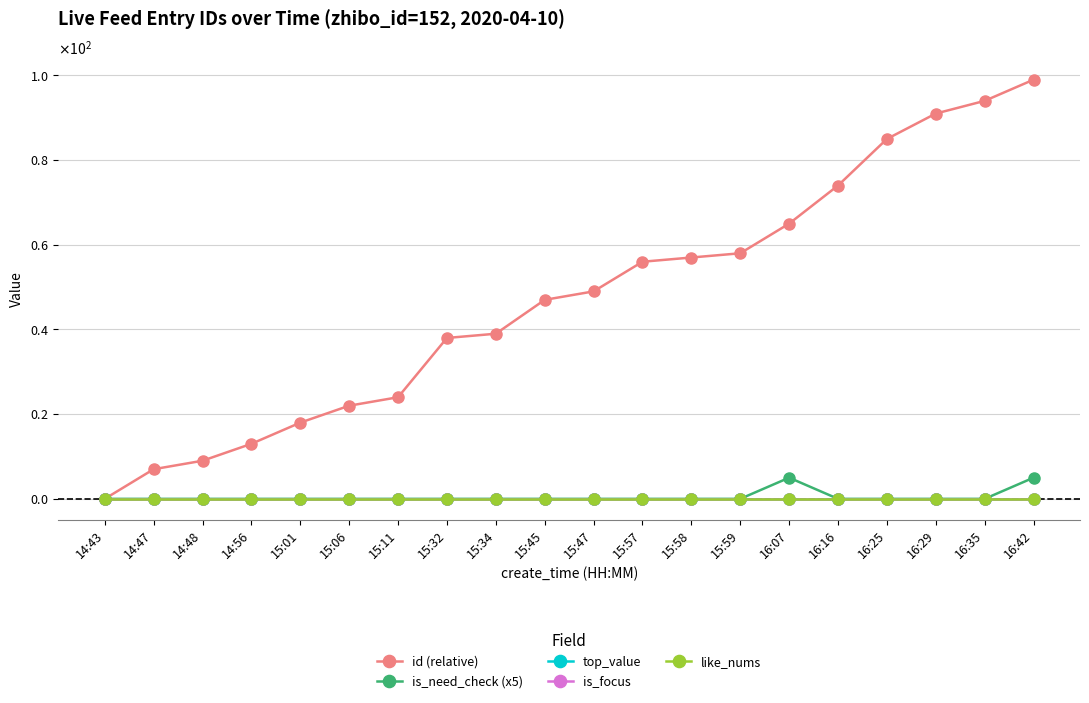

Reading right to left, extract all data points from this chart.

id (relative): 16:42=99	16:35=94	16:29=91	16:25=85	16:16=74	16:07=65	15:59=58	15:58=57	15:57=56	15:47=49	15:45=47	15:34=39	15:32=38	15:11=24	15:06=22	15:01=18	14:56=13	14:48=9	14:47=7	14:43=0
is_need_check (x5): 16:42=5	16:35=0	16:29=0	16:25=0	16:16=0	16:07=5	15:59=0	15:58=0	15:57=0	15:47=0	15:45=0	15:34=0	15:32=0	15:11=0	15:06=0	15:01=0	14:56=0	14:48=0	14:47=0	14:43=0
top_value: 16:42=0	16:35=0	16:29=0	16:25=0	16:16=0	16:07=0	15:59=0	15:58=0	15:57=0	15:47=0	15:45=0	15:34=0	15:32=0	15:11=0	15:06=0	15:01=0	14:56=0	14:48=0	14:47=0	14:43=0
is_focus: 16:42=0	16:35=0	16:29=0	16:25=0	16:16=0	16:07=0	15:59=0	15:58=0	15:57=0	15:47=0	15:45=0	15:34=0	15:32=0	15:11=0	15:06=0	15:01=0	14:56=0	14:48=0	14:47=0	14:43=0
like_nums: 16:42=0	16:35=0	16:29=0	16:25=0	16:16=0	16:07=0	15:59=0	15:58=0	15:57=0	15:47=0	15:45=0	15:34=0	15:32=0	15:11=0	15:06=0	15:01=0	14:56=0	14:48=0	14:47=0	14:43=0